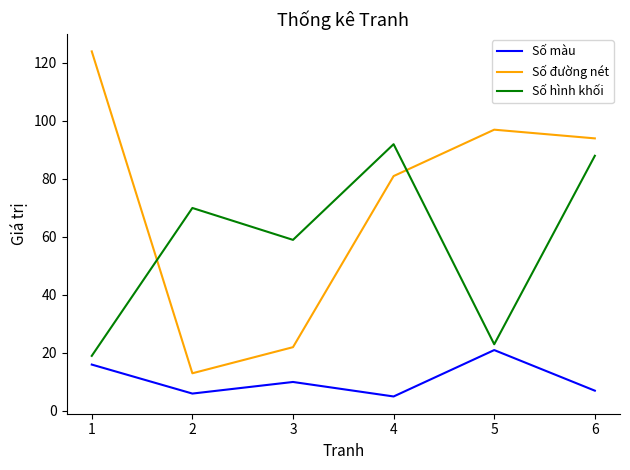

Is this an area chart (filled region under the line)?

No